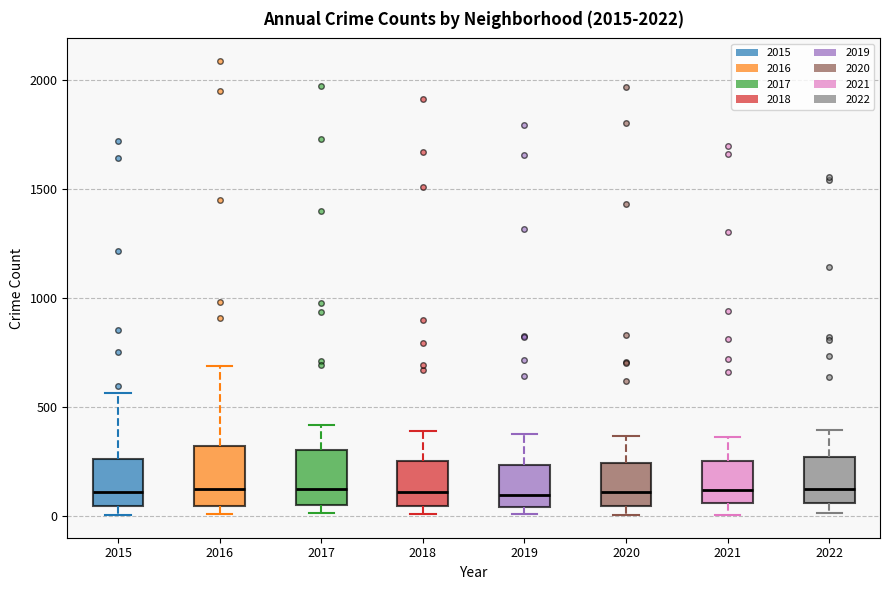

Reading left to right, transcribe this box plot: for each box, give where its median line is, the range the box spans, and where its two whiskers end, as read against the y-axis. The values are not printed on the chart, so give them approximately, as read against the axis.

2015: median 100, box 50 to 250, whiskers 0 to 550
2016: median 150, box 50 to 300, whiskers 0 to 700
2017: median 100, box 50 to 300, whiskers 0 to 400
2018: median 100, box 50 to 250, whiskers 0 to 400
2019: median 100, box 50 to 250, whiskers 0 to 400
2020: median 100, box 50 to 250, whiskers 0 to 350
2021: median 100, box 50 to 250, whiskers 0 to 350
2022: median 150, box 50 to 250, whiskers 0 to 400